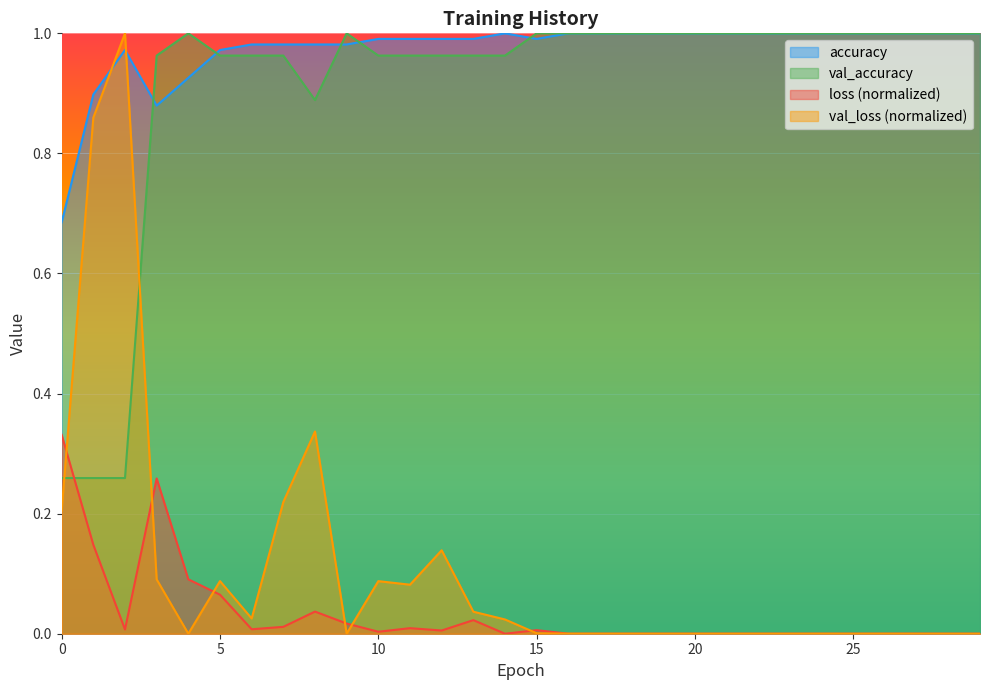

Is the value of val_accuracy at 15 greater than the value of accuracy at 3?

Yes